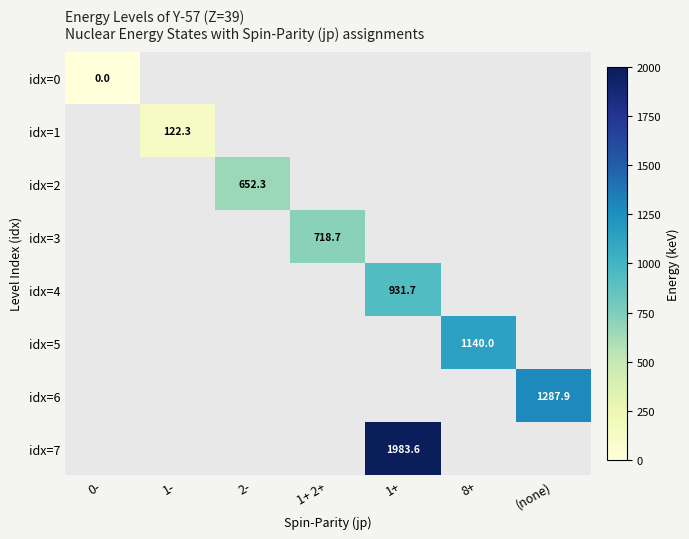

True or false: idx=3 has a value of 1122.1 at 1+ 2+.

False